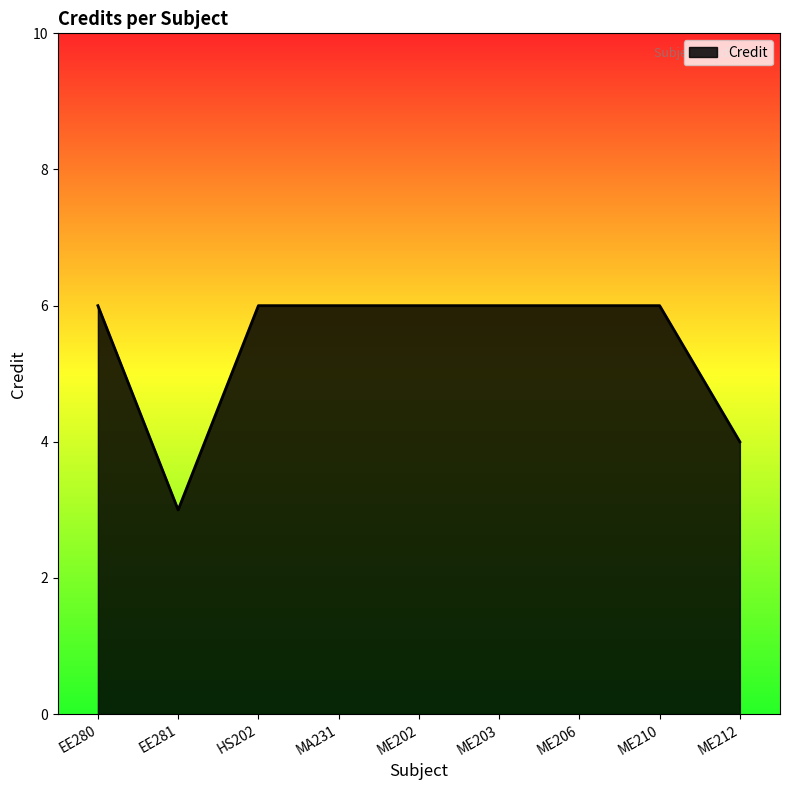

What position from the left is ME212?

9